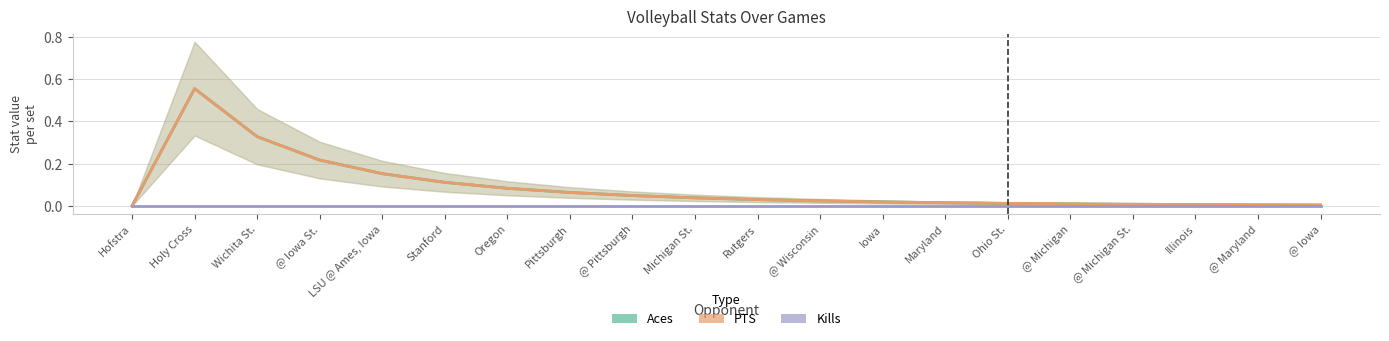

Which has a higher value, @ Wisconsin or Stanford?

Stanford